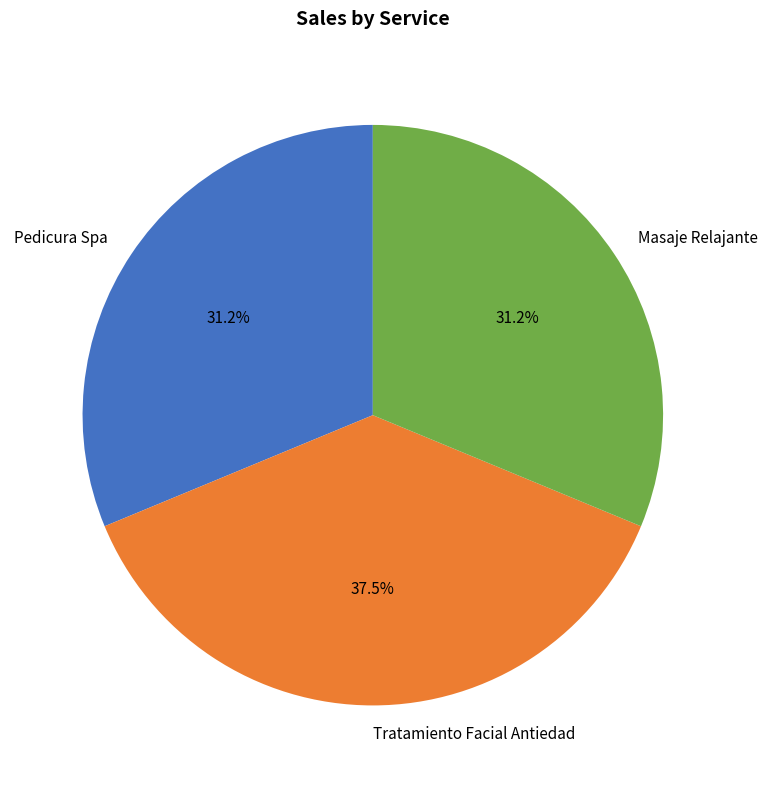

To the nearest percent, what is the combined percentage of Tratamiento Facial Antiedad and Masaje Relajante?

69%